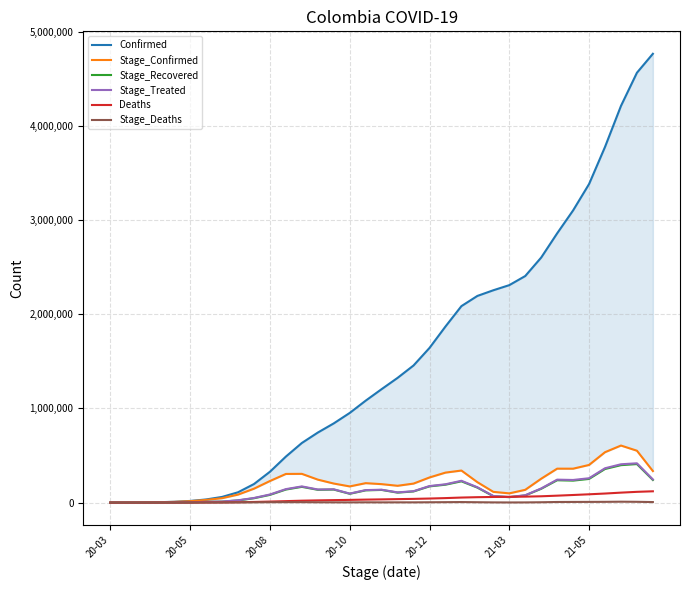

True or false: Stage_Recovered has more than 1 points higher than both neighbors.

True